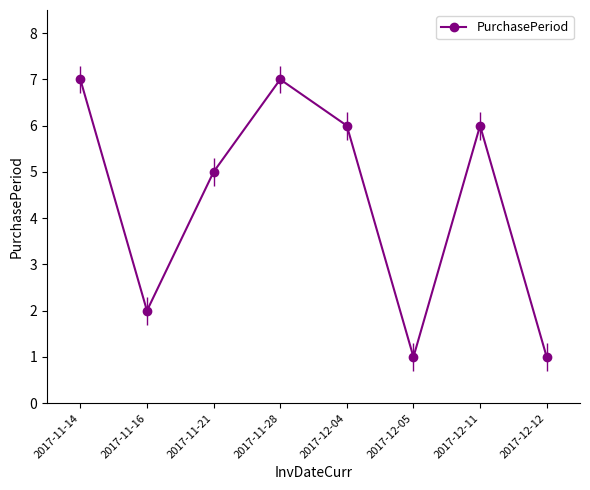

Approximately how many times larger is the value at 2017-11-16 compared to 2017-12-05?

2.0